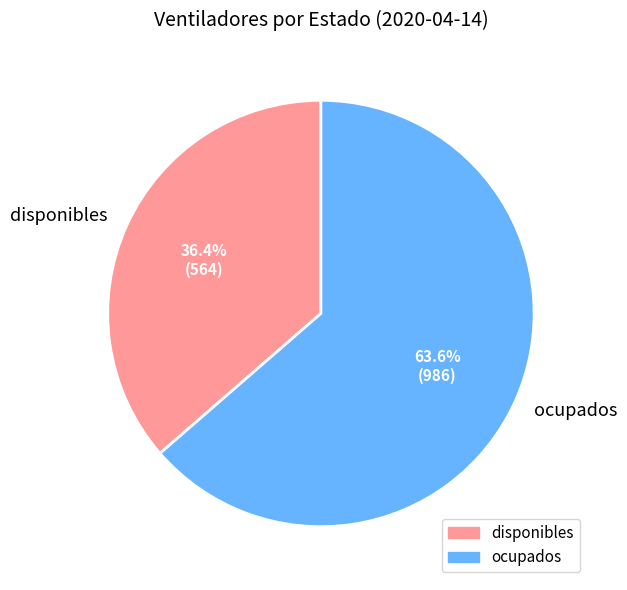

What is the smallest slice in the pie chart?

disponibles